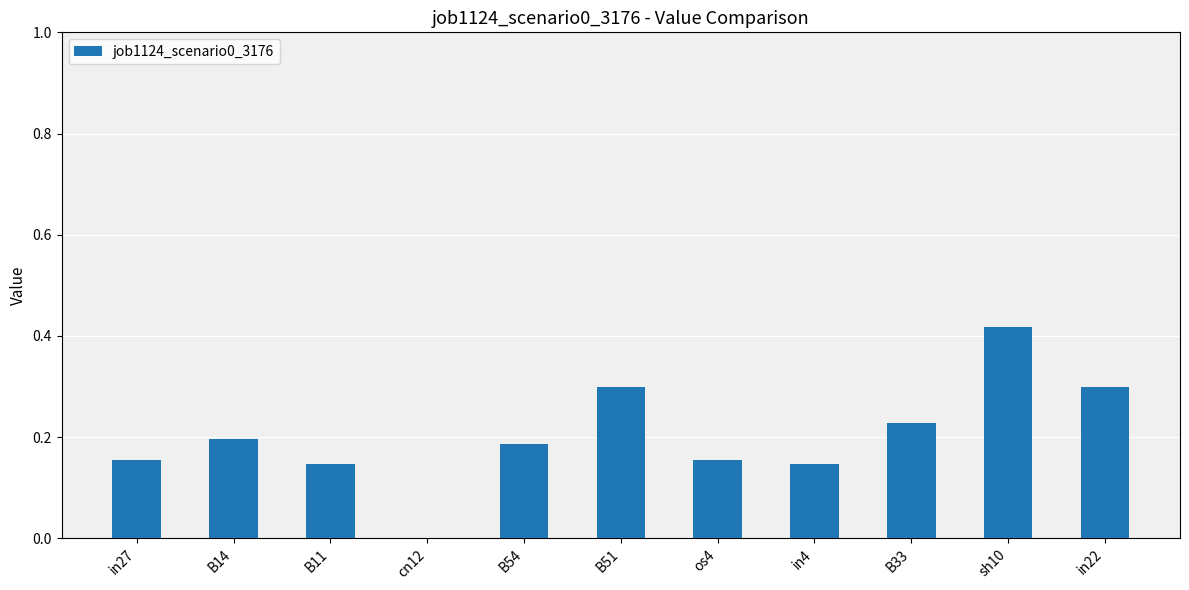

At which label is the value closest to 0?

cn12